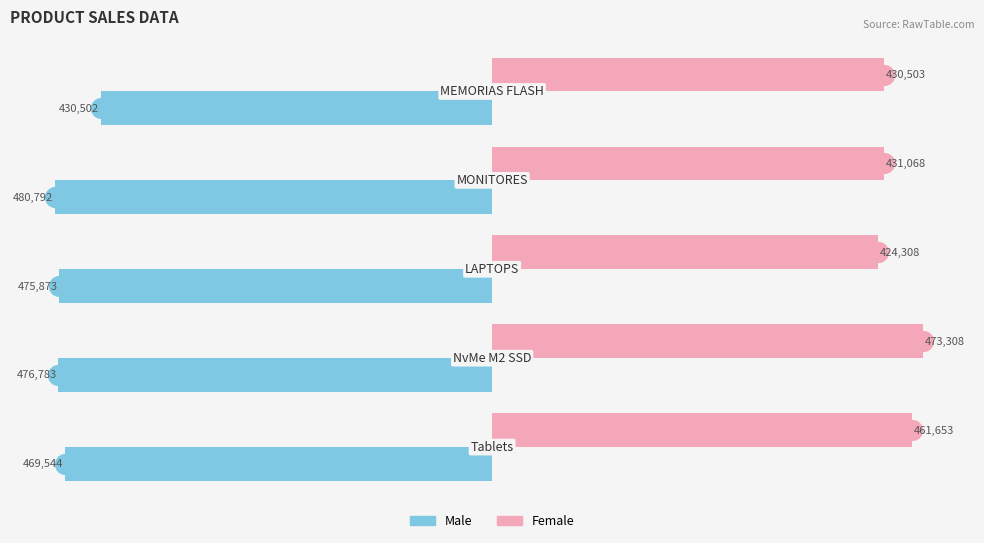

What is the smallest value displayed?

-480792